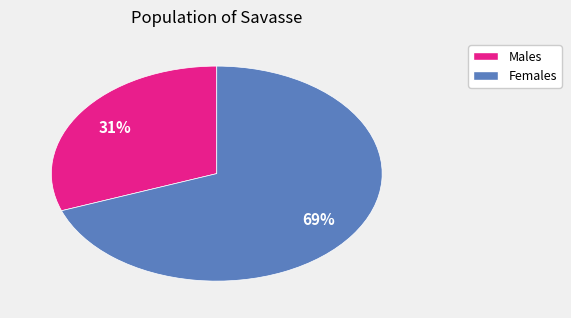

To the nearest percent, what is the average slice percentage?

50%